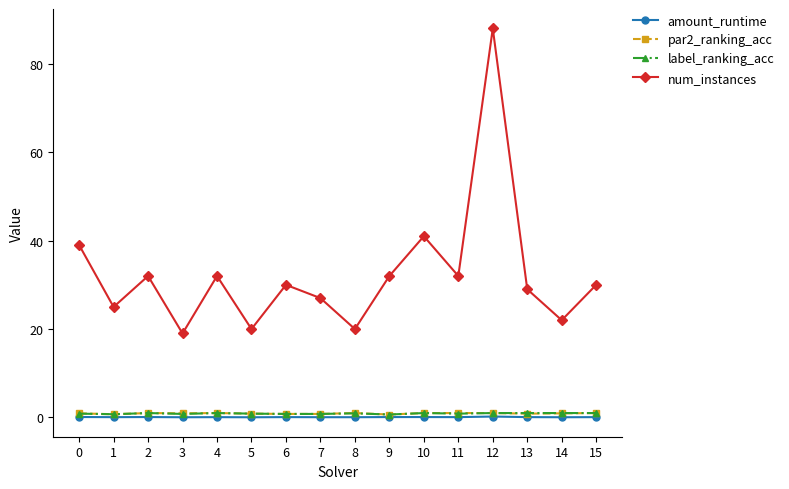

The value of num_instances at 12 is 88.0. True or false?

True